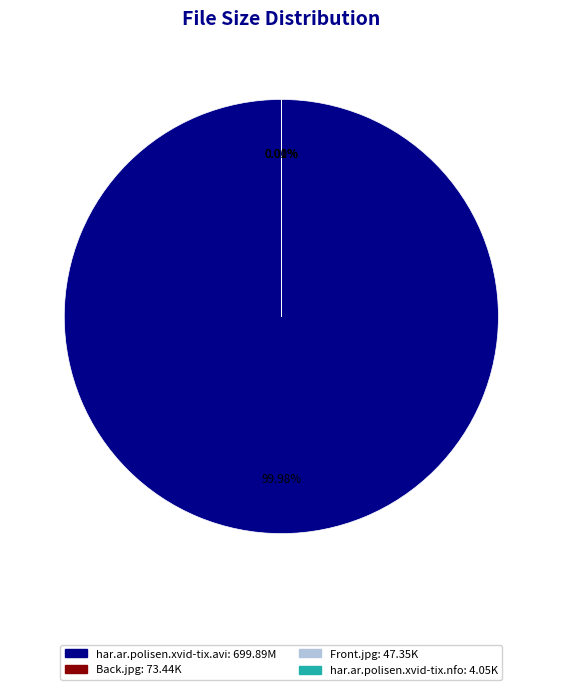

To the nearest percent, what percentage of the pie is har.ar.polisen.xvid-tix.avi?

100%